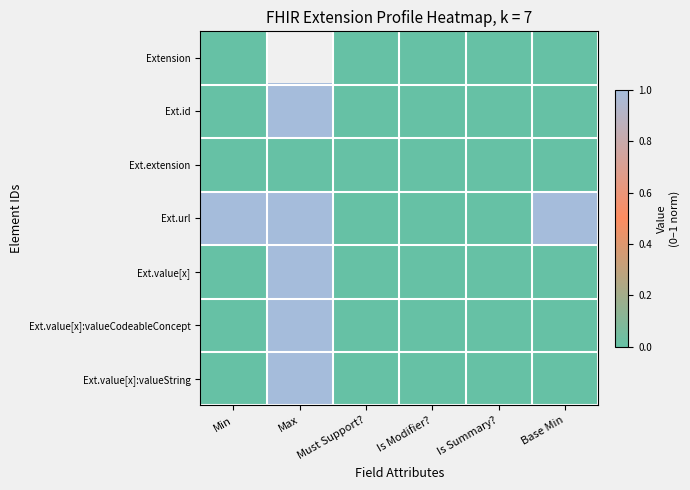

List the series in order of their peak value, lowest first.

Extension, Ext.extension, Ext.id, Ext.url, Ext.value[x], Ext.value[x]:valueCodeableConcept, Ext.value[x]:valueString